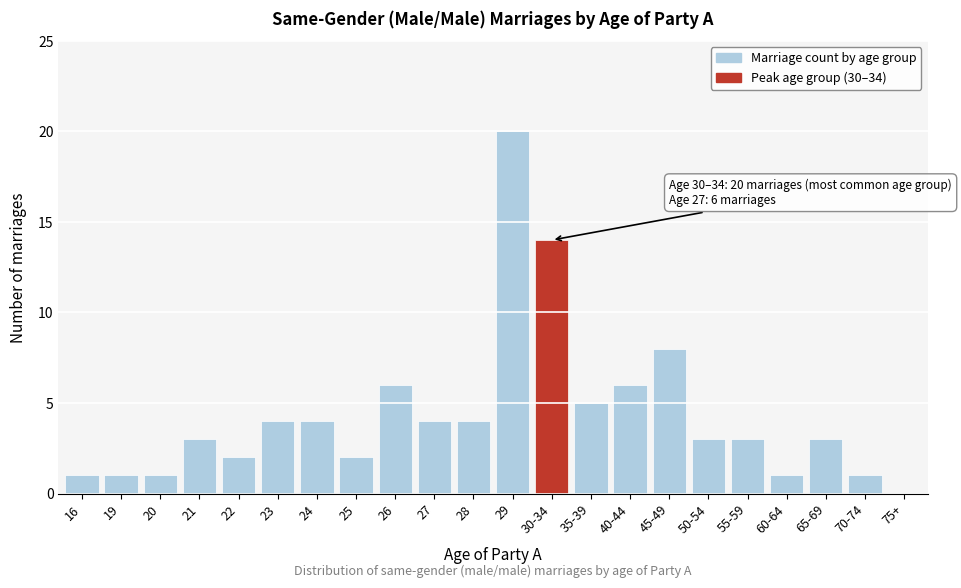

Reading left to right, extract all data points from this chart.

16=1	19=1	20=1	21=3	22=2	23=4	24=4	25=2	26=6	27=4	28=4	29=20	30-34=14	35-39=5	40-44=6	45-49=8	50-54=3	55-59=3	60-64=1	65-69=3	70-74=1	75+=0